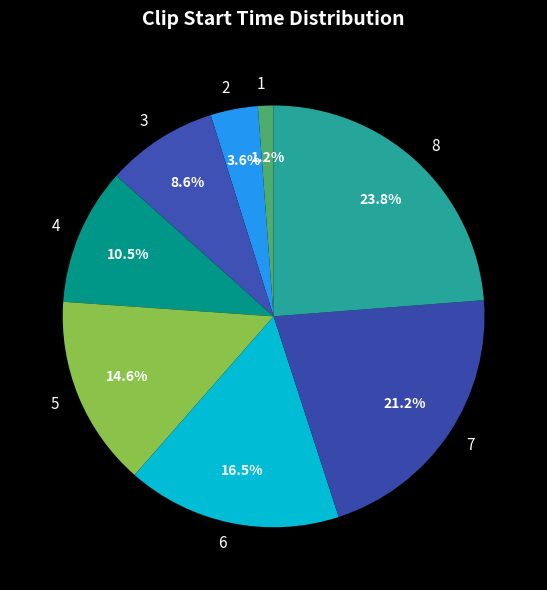

Is there a majority slice in this chart?

No